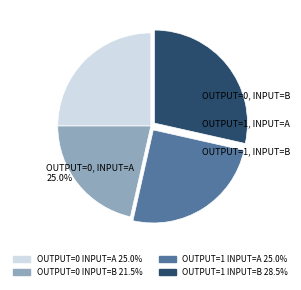

Is there a majority slice in this chart?

No